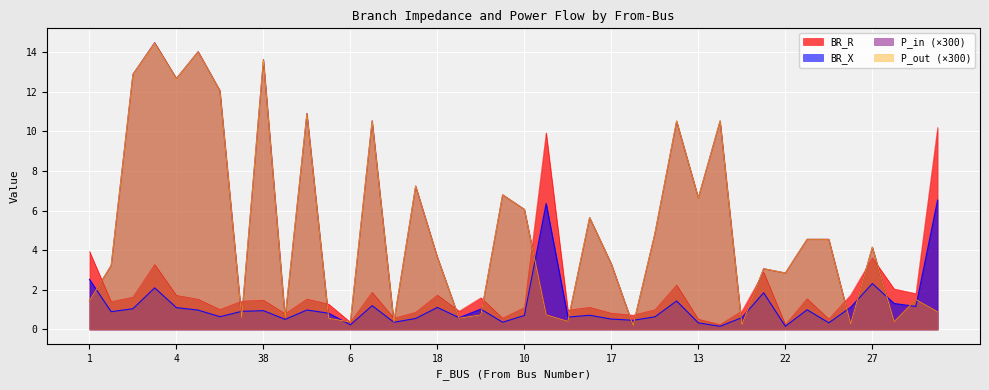

How many categories are shown in the chart?

40